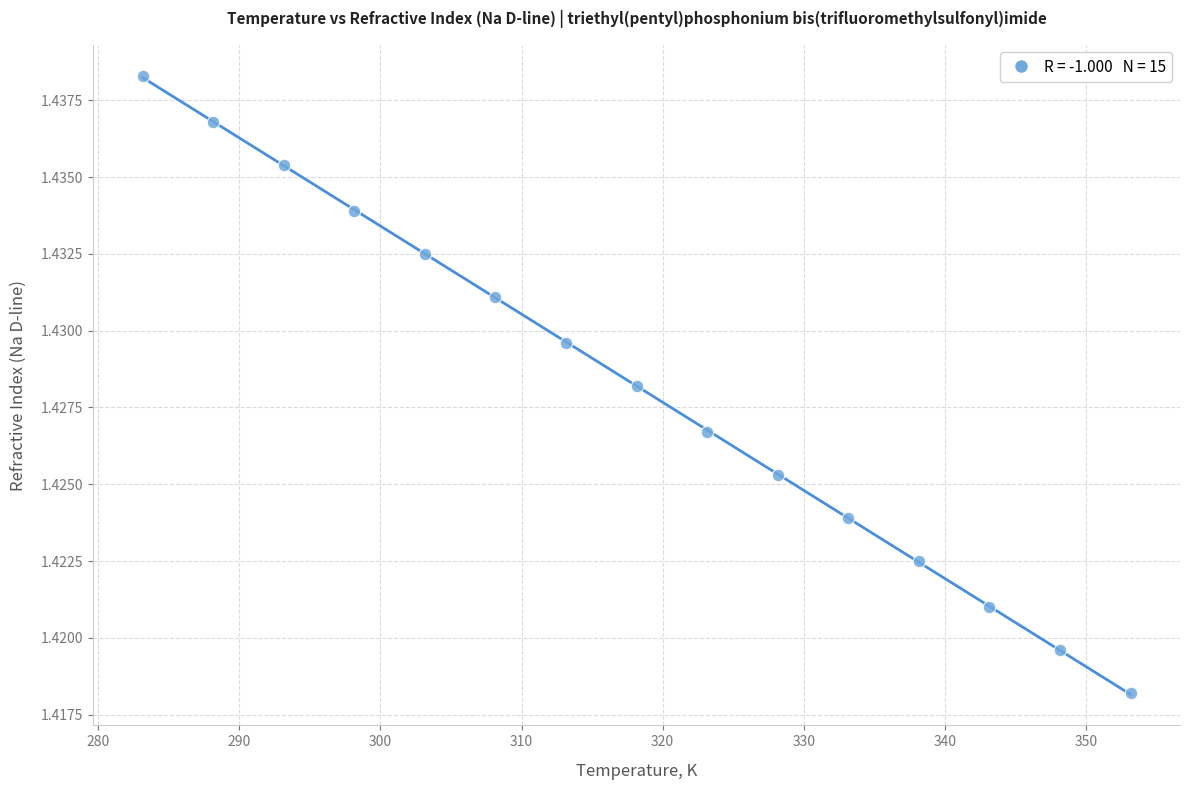

What is the range of X values (max minus min)?

70.0